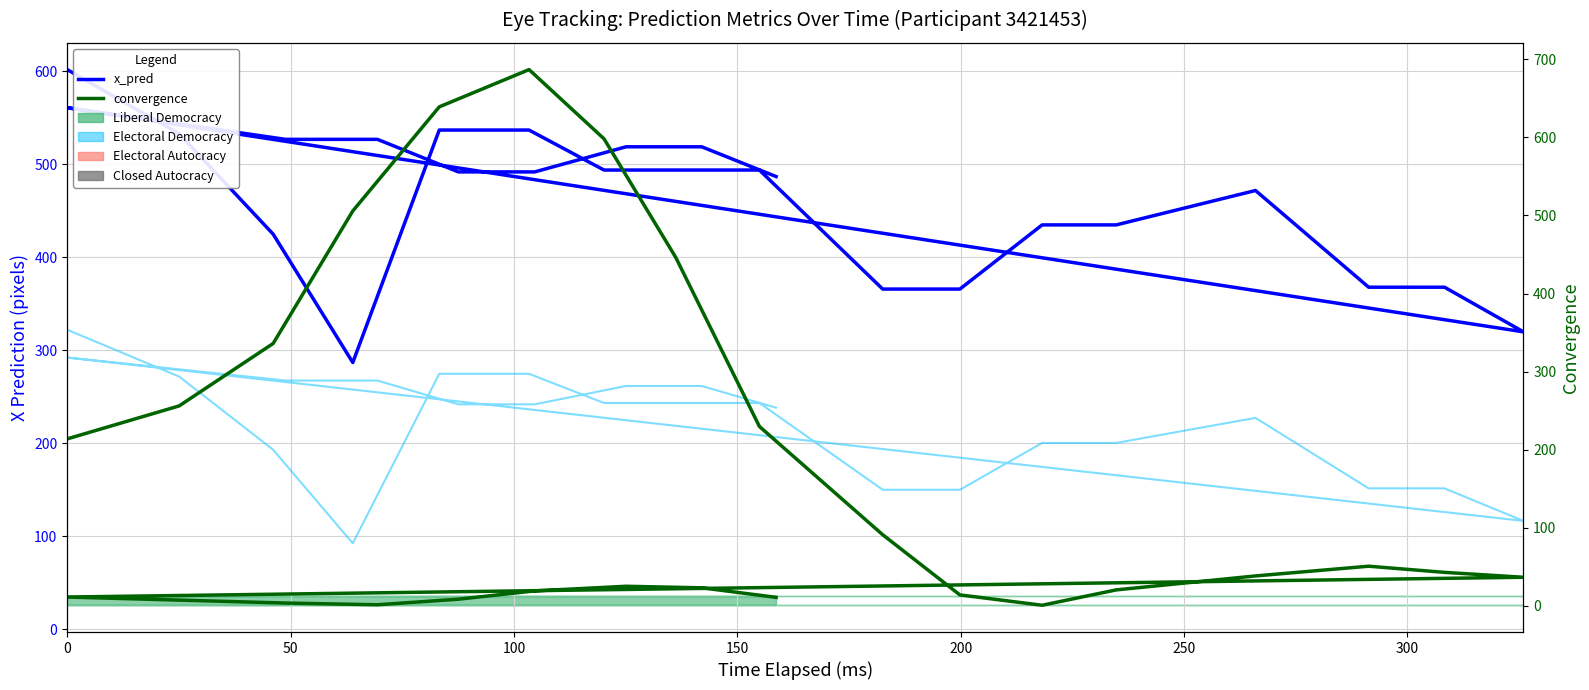

What is the difference between the second highest and minimum values in the convergence series?

638.6